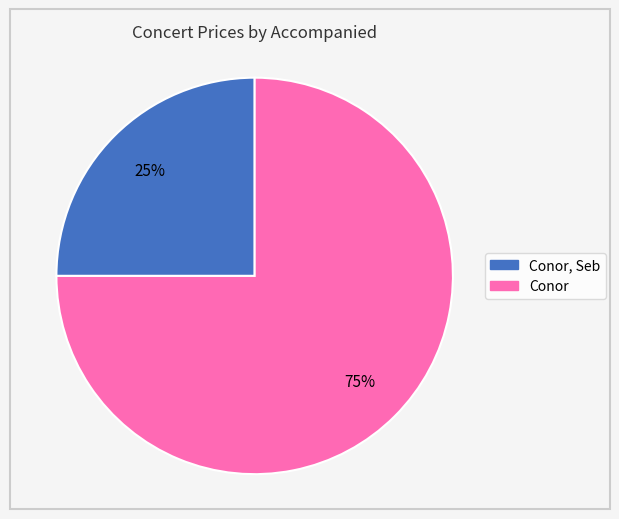

Is there any slice that represents more than half of the pie?

Yes